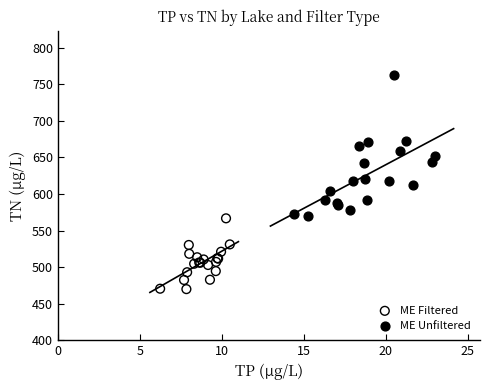

Which series has the widest spread of Y values?

ME Unfiltered